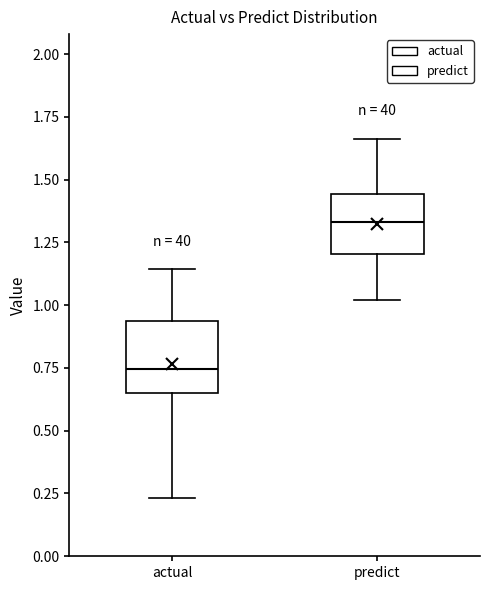

Reading left to right, transcribe this box plot: for each box, give where its median line is, the range the box spans, and where its two whiskers end, as read against the y-axis. The values are not printed on the chart, so give them approximately, as read against the axis.

actual: median 0.75, box 0.65 to 0.95, whiskers 0.25 to 1.15
predict: median 1.35, box 1.20 to 1.45, whiskers 1.00 to 1.65